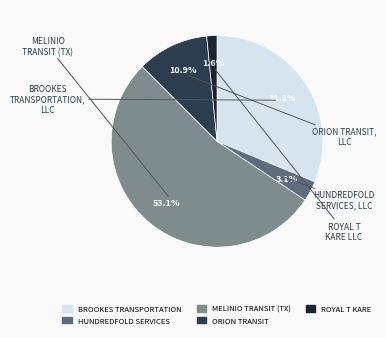

Is there a majority slice in this chart?

Yes